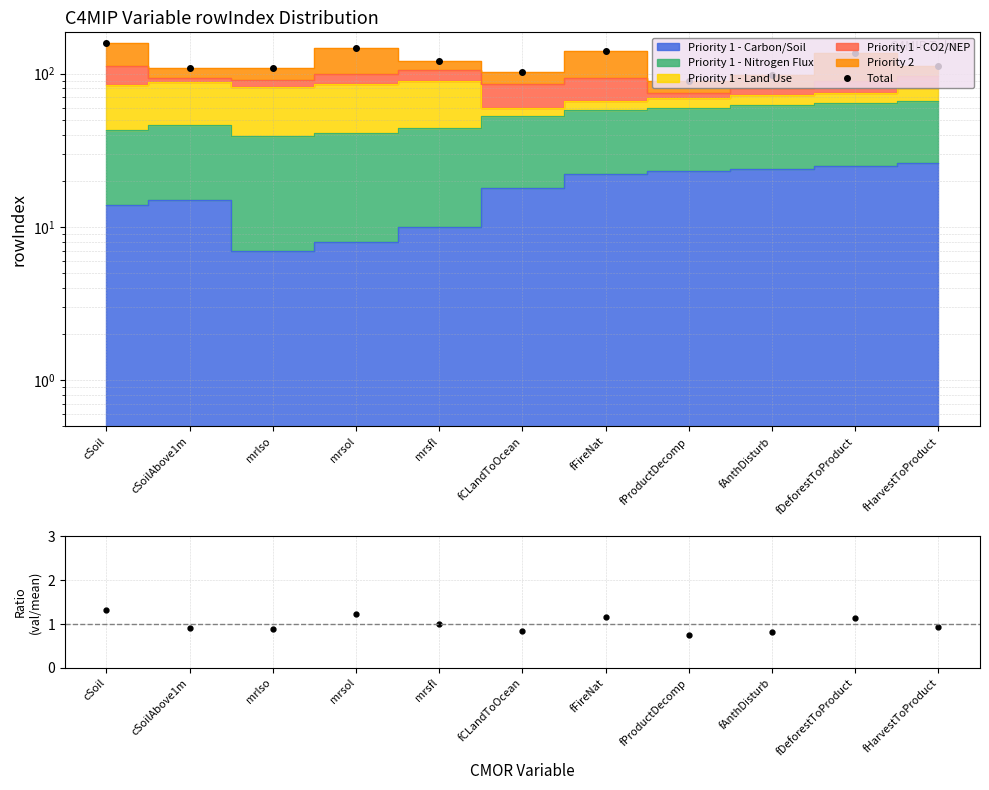

True or false: Total and rowIndex/mean cross at least once.

False